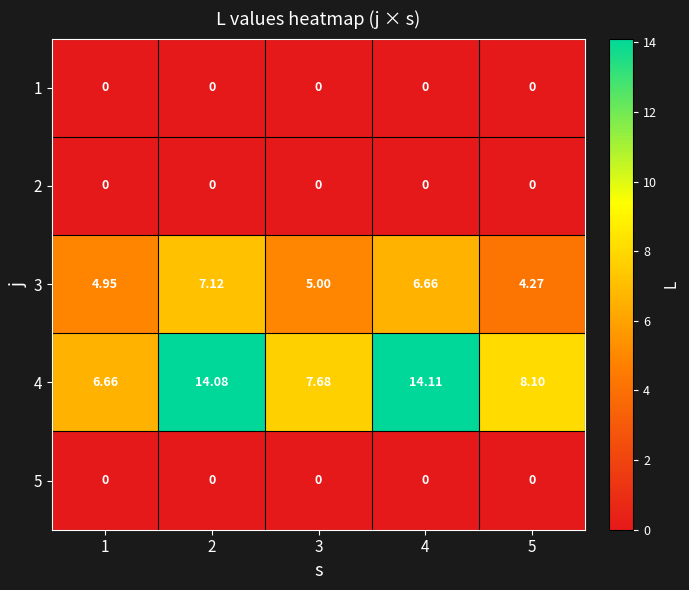

Is the value of 2 at 5 greater than the value of 4 at 5?

No